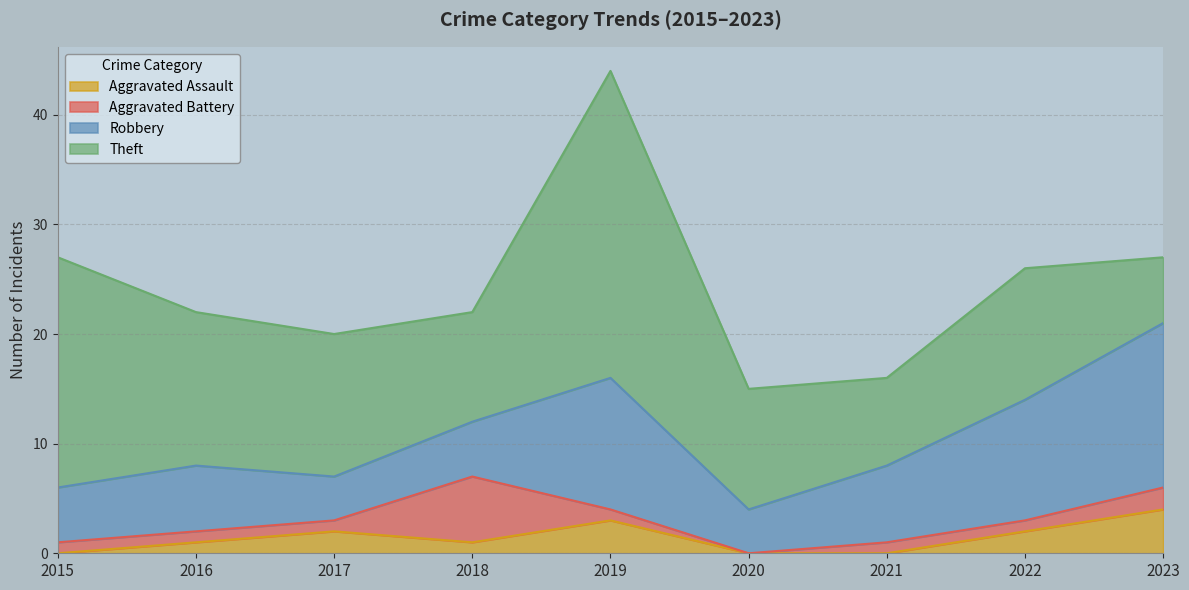

What is the difference between the maximum and minimum values in the Aggravated Assault series?

4